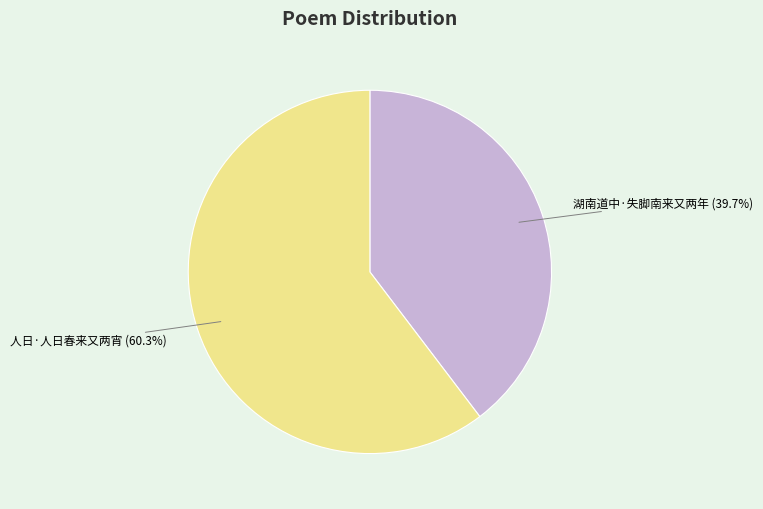

Combined, do 湖南道中·失脚南来又两年 and 人日·人日春来又两宵 account for over 50%?

Yes